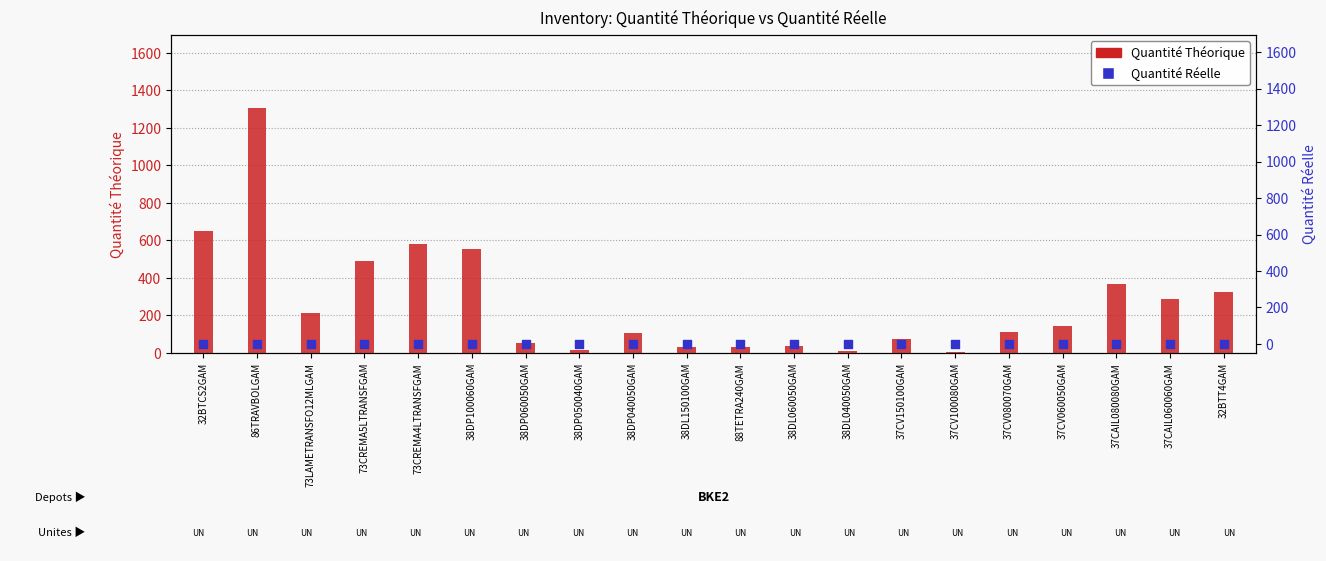

Which series reaches the minimum Y coordinate?

Quantité Réelle